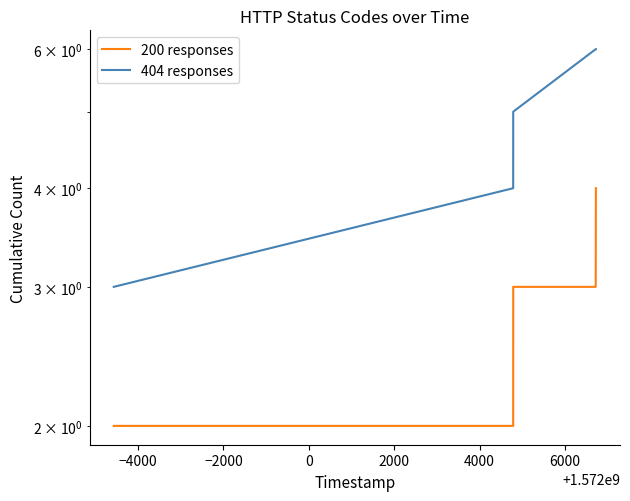

What is the lowest value of the 404 responses series?

3